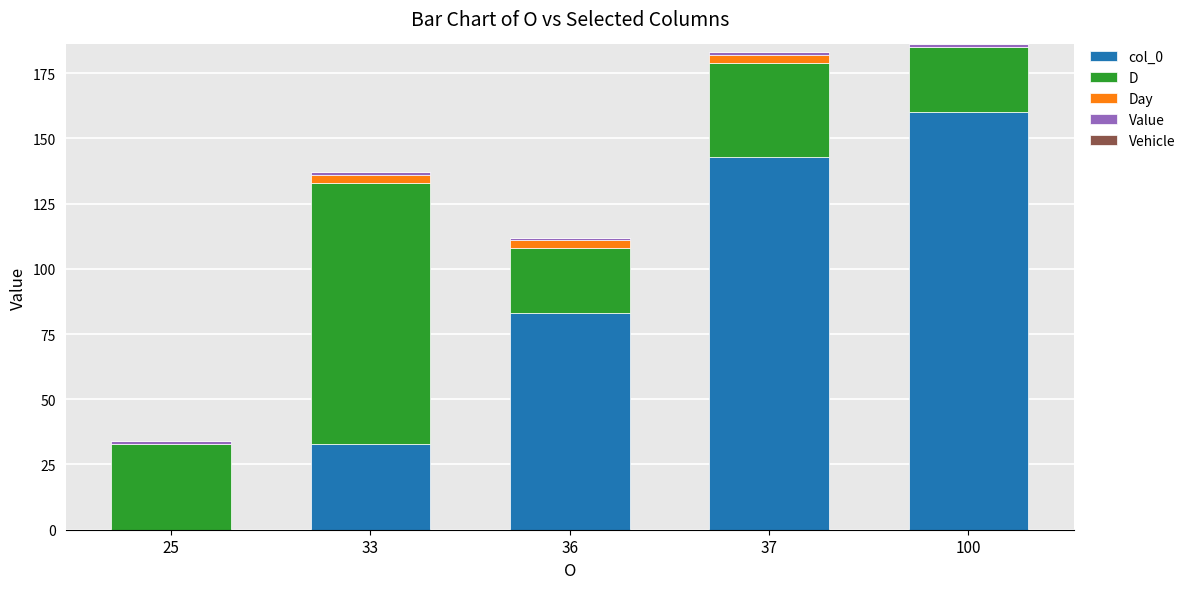

Are the bars grouped side by side (vs. stacked)?

No